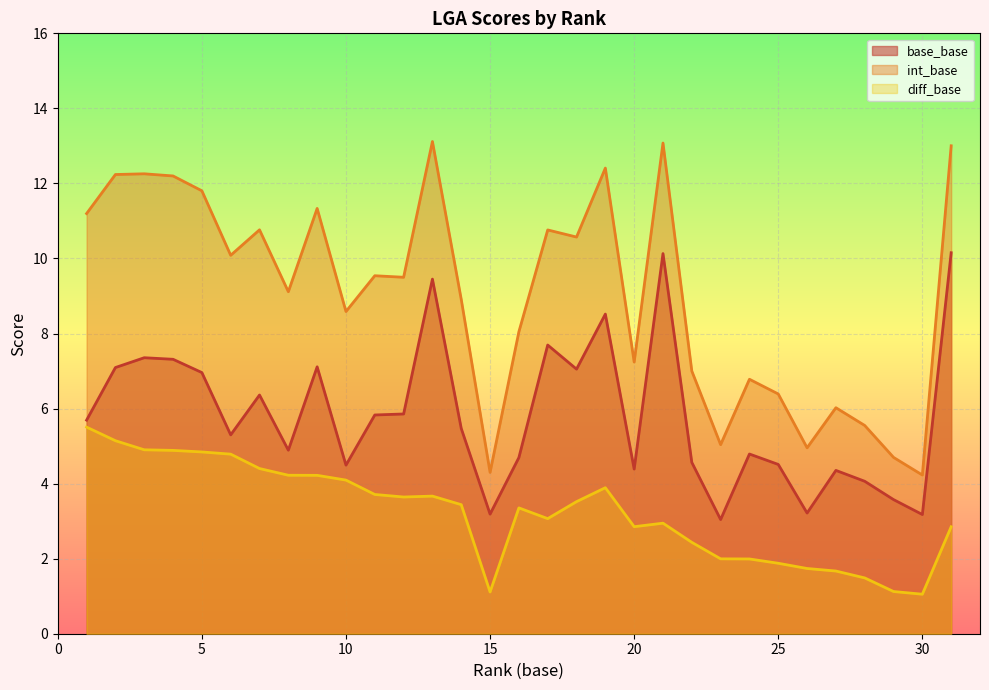

Which category has the highest value across all series?

13